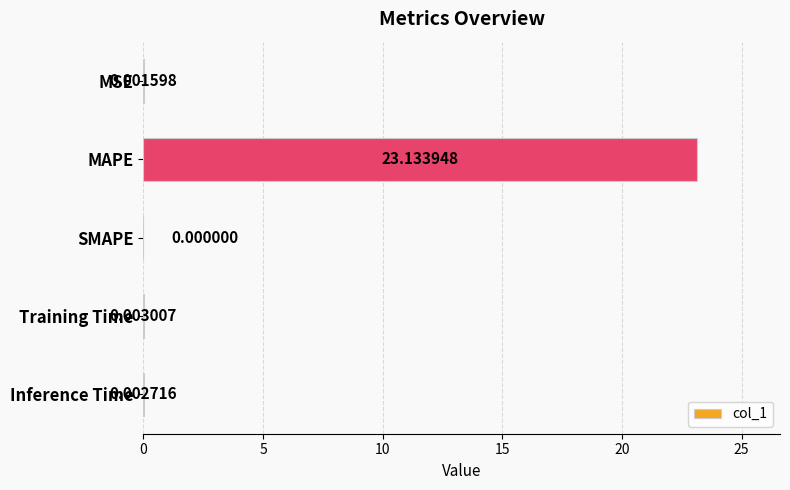

Count the number of data series in this chart.

1